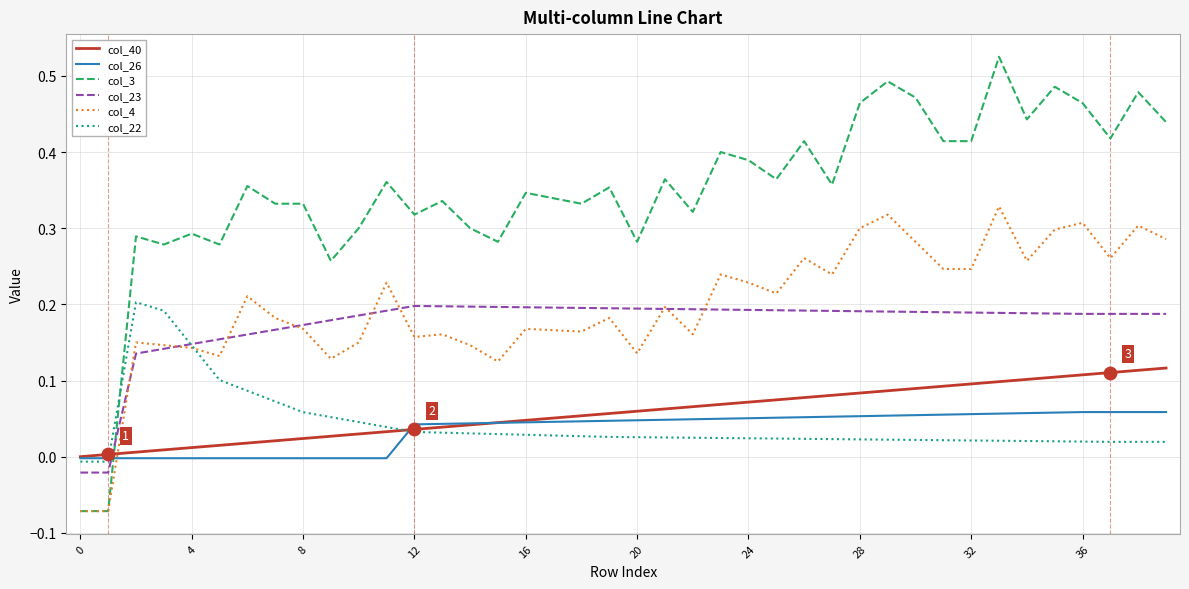

Which series has the largest range (max minus min)?

col_3